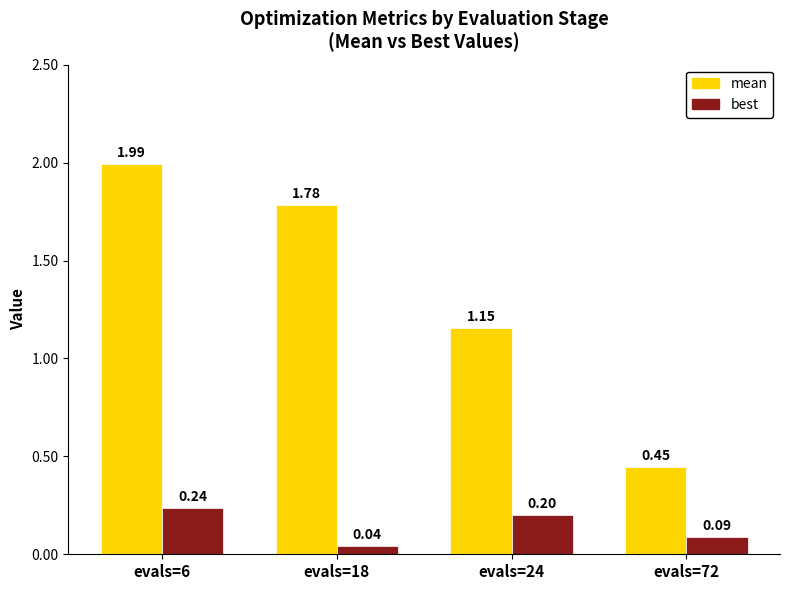

The mean series shows 0.3 at evals=24. True or false?

False